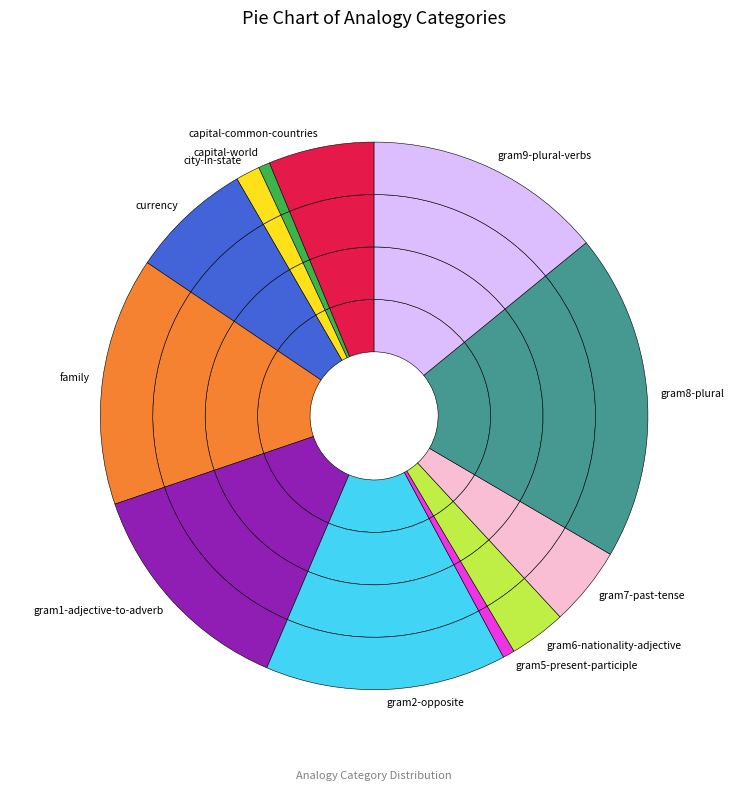

Which has a higher value, gram6-nationality-adjective or family?

family